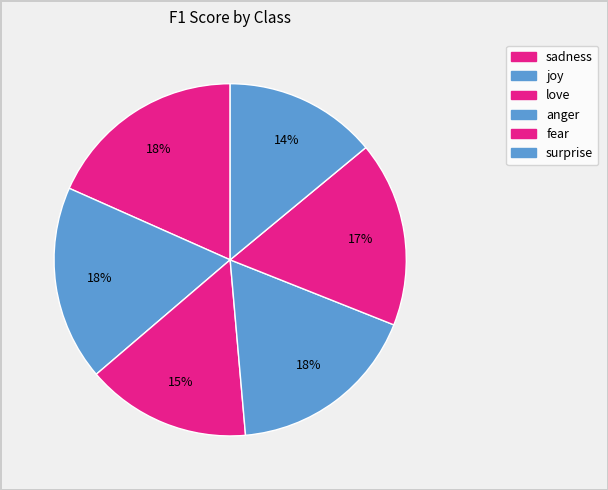

Count the number of slices in the pie.

6